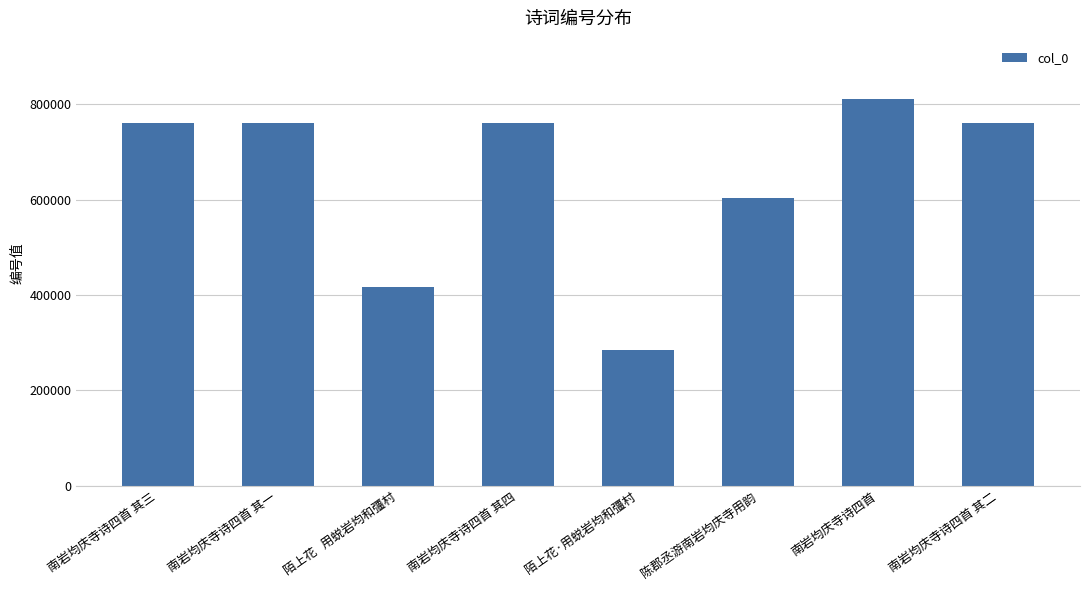

What position from the right is 南岩均庆寺诗四首 其三?

8